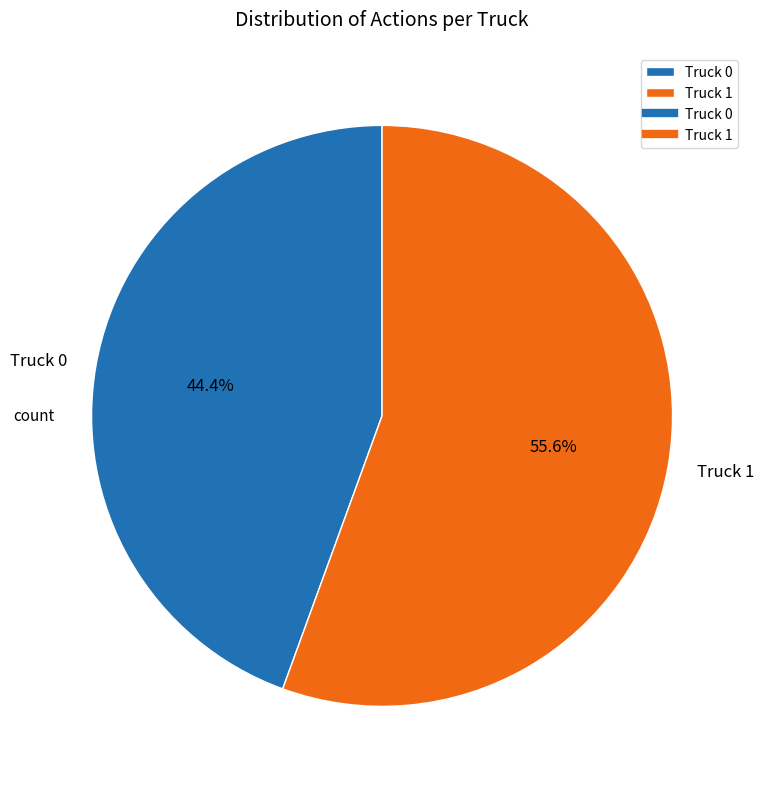

What is the total percentage of Truck 0 and Truck 1?

100.0%